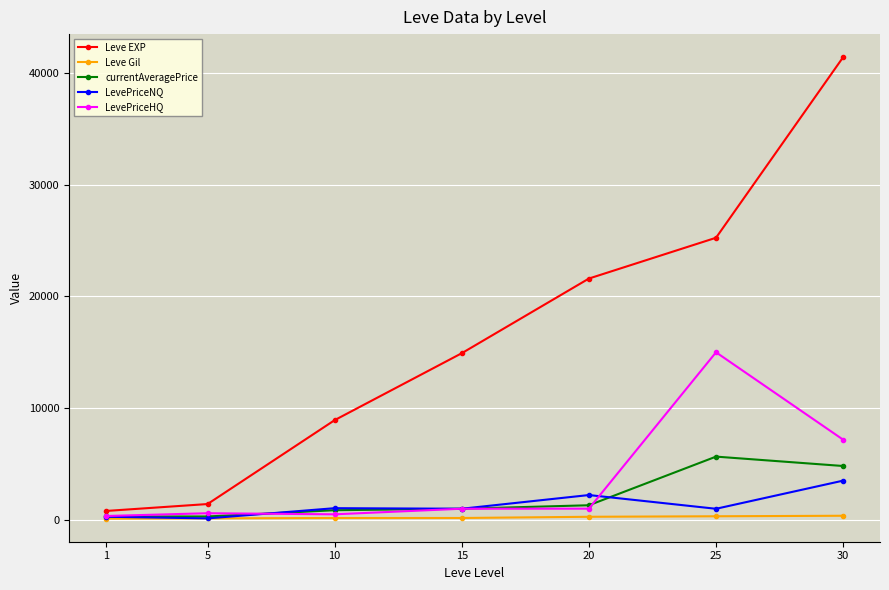

What is the smallest value displayed?

113.0